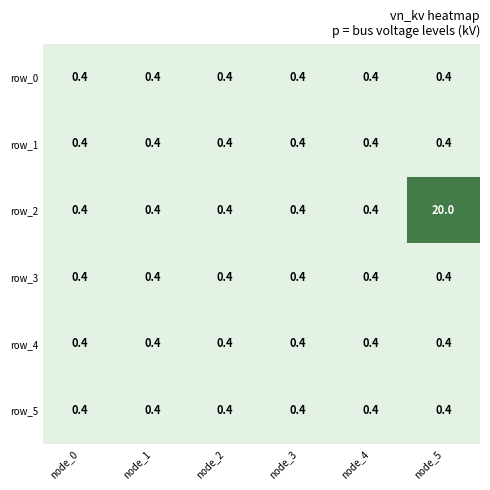

What is the average value of the row_4 series?

0.4